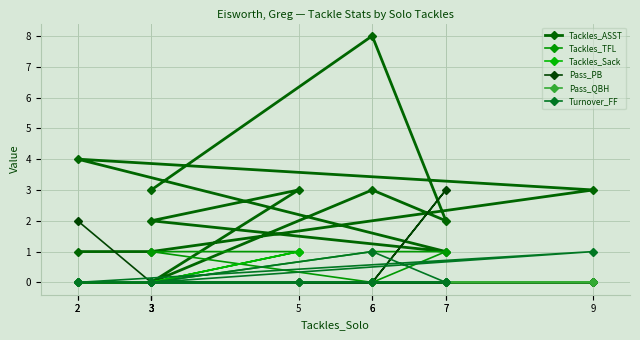

List the series in order of their peak value, highest first.

Tackles_ASST, Pass_PB, Tackles_TFL, Tackles_Sack, Turnover_FF, Pass_QBH